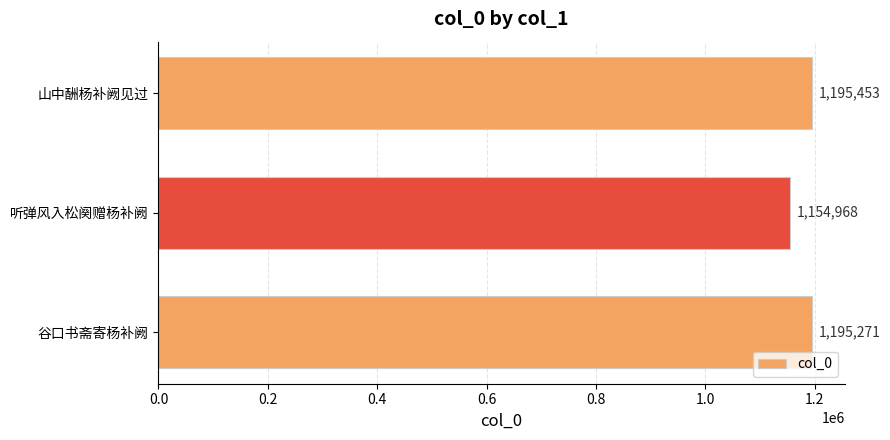

Where is the data nearest to the value 1175210?

谷口书斋寄杨补阙